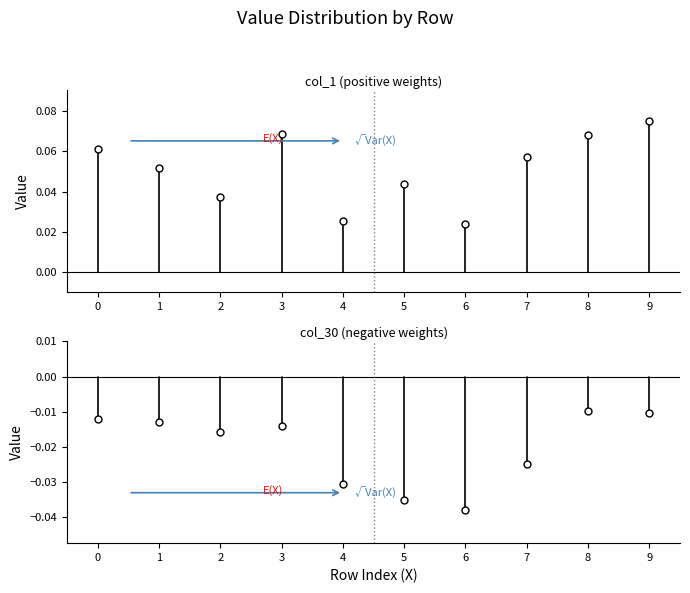

Reading left to right, transcribe all the data shown in this chart.

col_1: 0.1	0.1	0.0	0.1	0.0	0.0	0.0	0.1	0.1	0.1
col_30: -0.0	-0.0	-0.0	-0.0	-0.0	-0.0	-0.0	-0.0	-0.0	-0.0